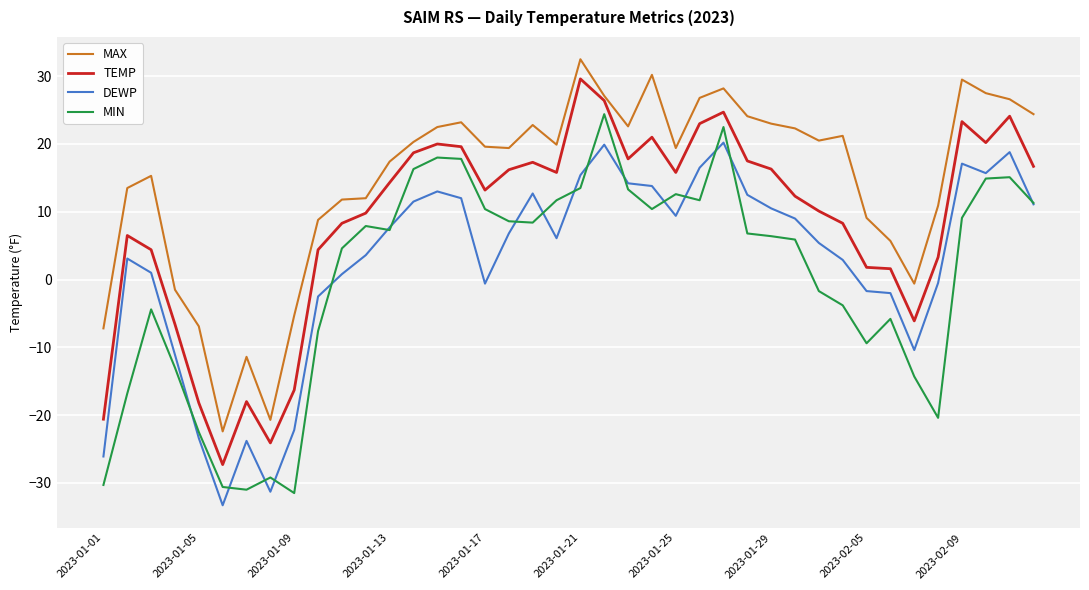

How many distinct data groups are displayed?

4